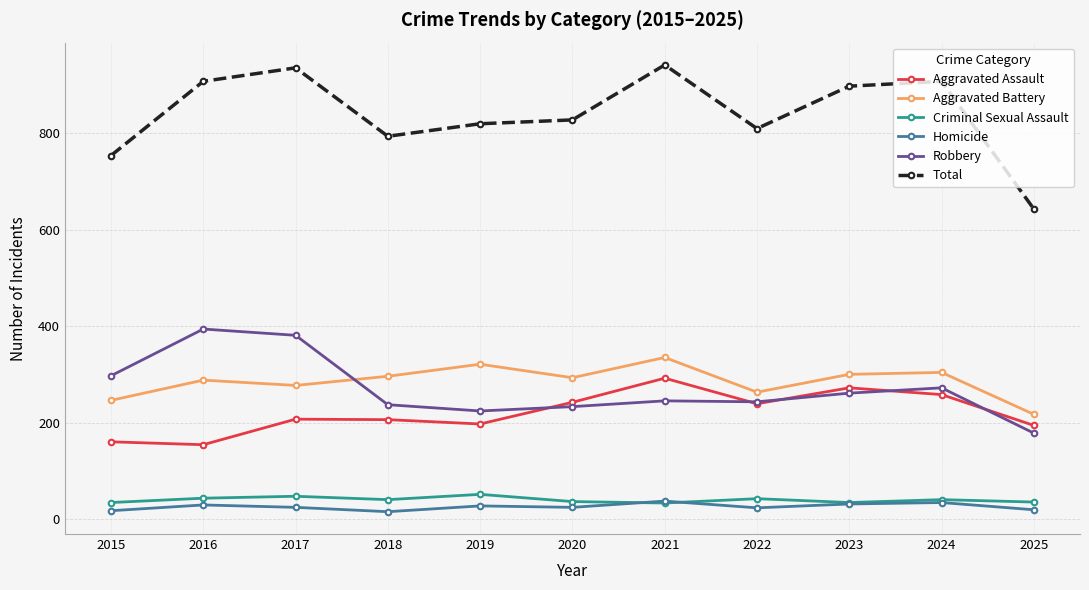

Is it true that Total equals 554 at 2022?

False